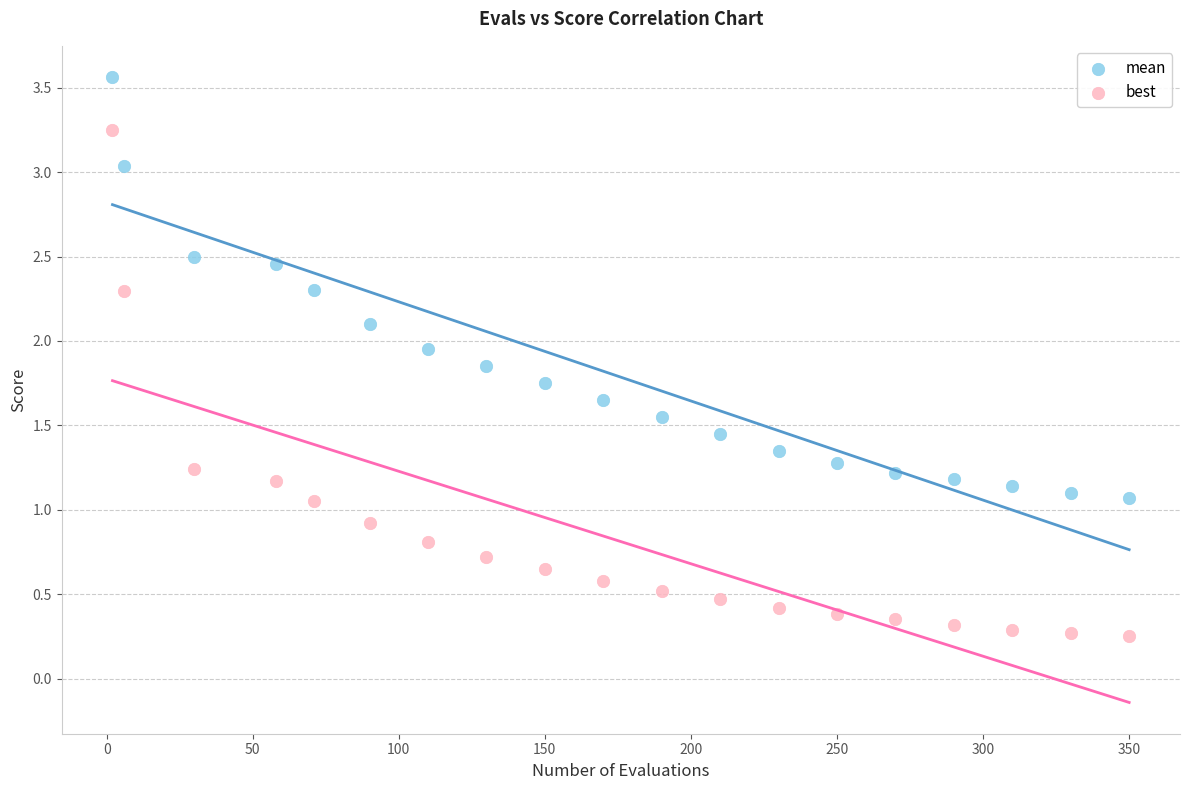

Which series contains the highest Y value?

mean